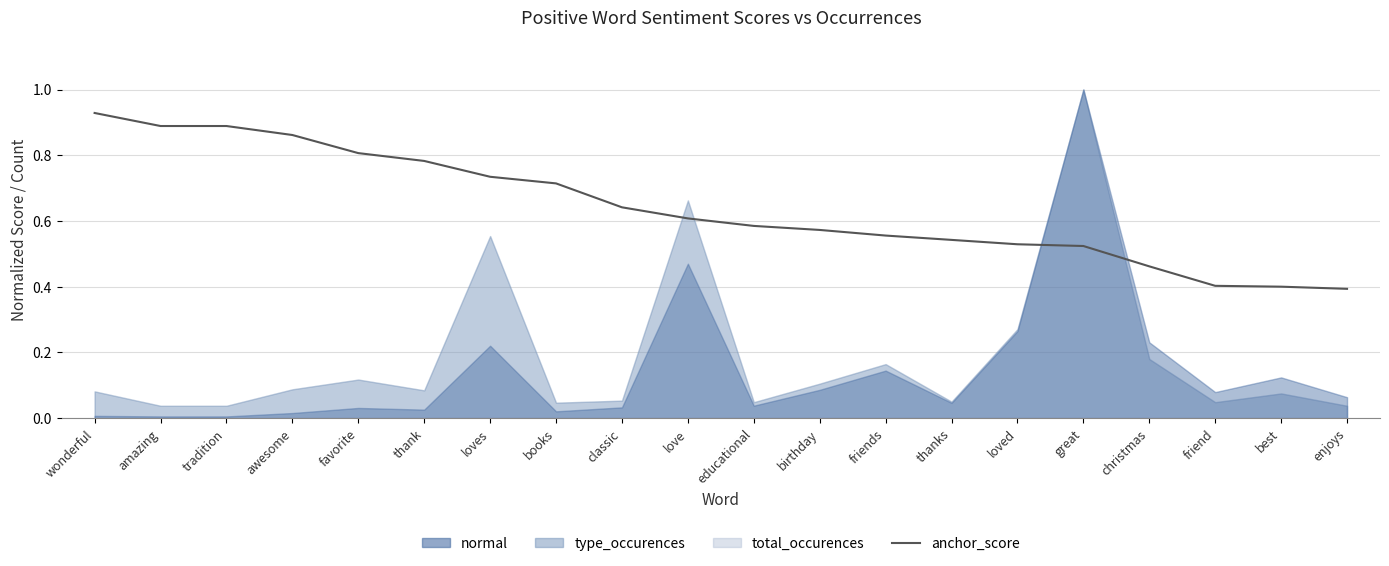

Where is the data nearest to the value 0?

enjoys